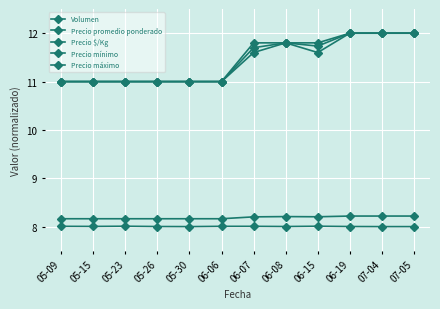

List the series in order of their peak value, highest first.

Precio promedio ponderado, Precio mínimo, Precio máximo, Precio $/Kg, Volumen